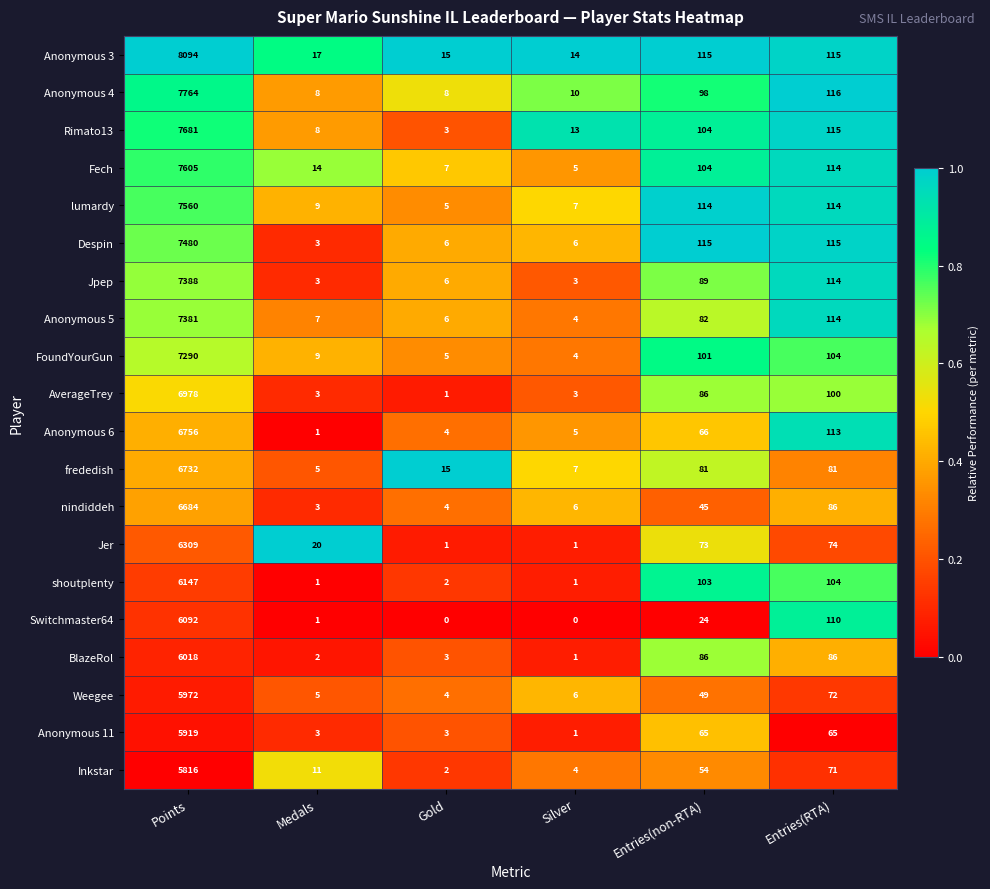

Rank the series by their maximum value, from lowest to highest.

Inkstar, Anonymous 11, Weegee, BlazeRol, Switchmaster64, shoutplenty, Jer, nindiddeh, frededish, Anonymous 6, AverageTrey, FoundYourGun, Anonymous 5, Jpep, Despin, lumardy, Fech, Rimato13, Anonymous 4, Anonymous 3